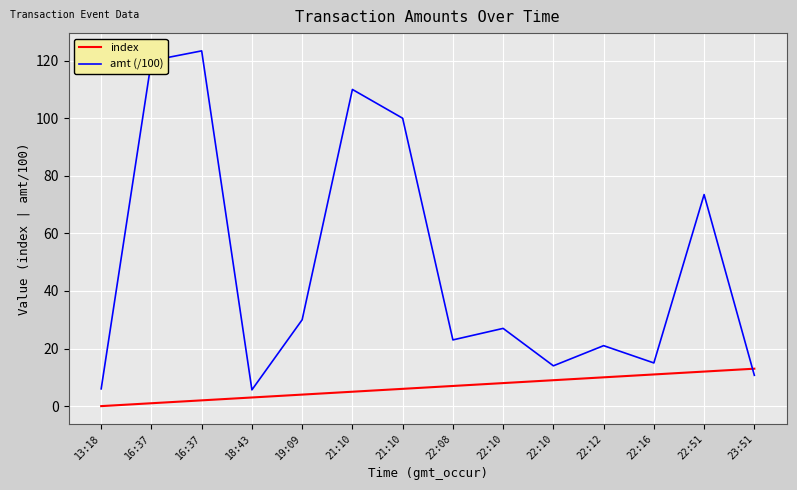

What are all the series names shown in the legend?

index, amt (/100)